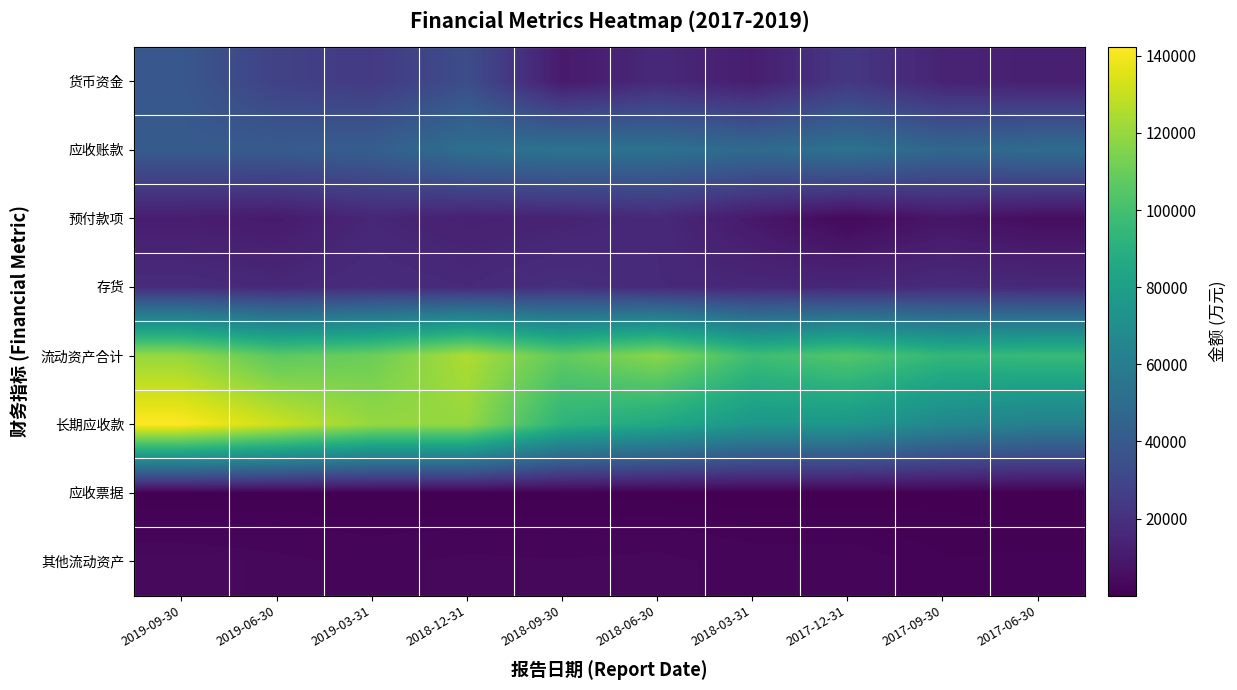

Which series has the largest total across all categories?

流动资产合计